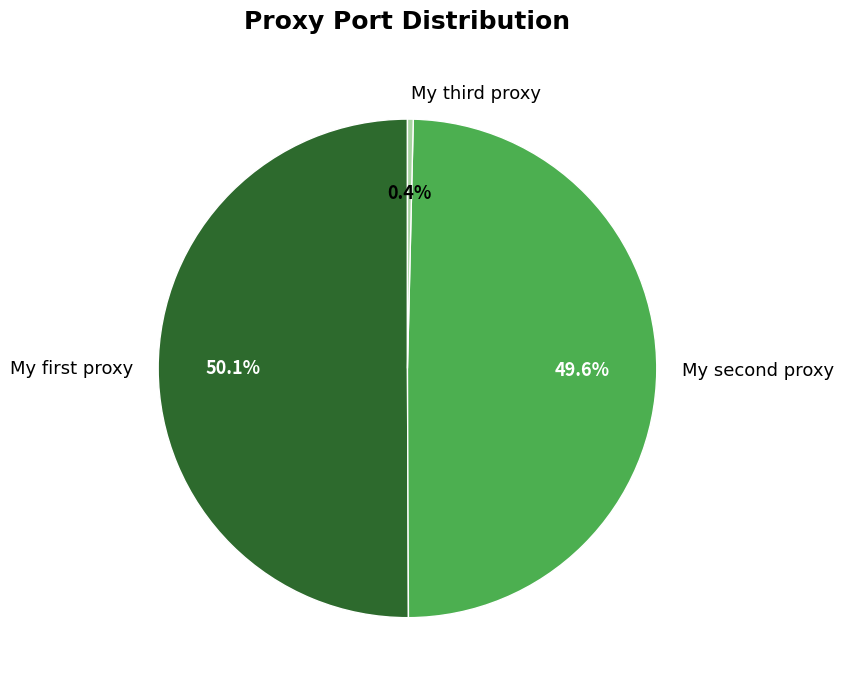

Count the number of slices in the pie.

3